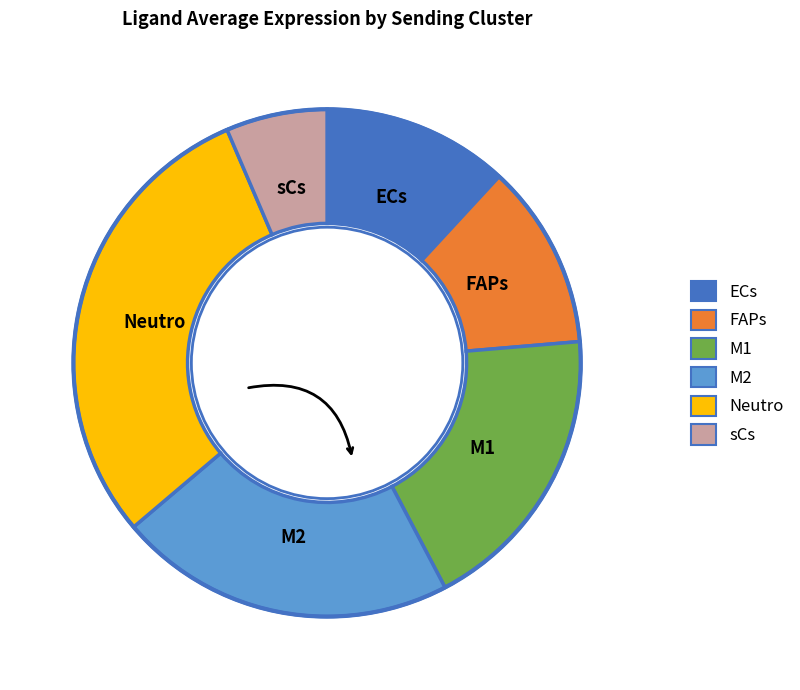

True or false: ECs accounts for 23% of the total.

False